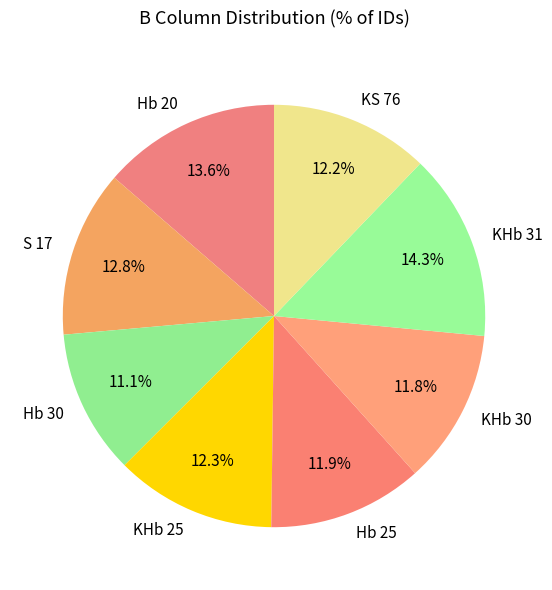

What portion of the pie excludes KHb 25?

87.7%